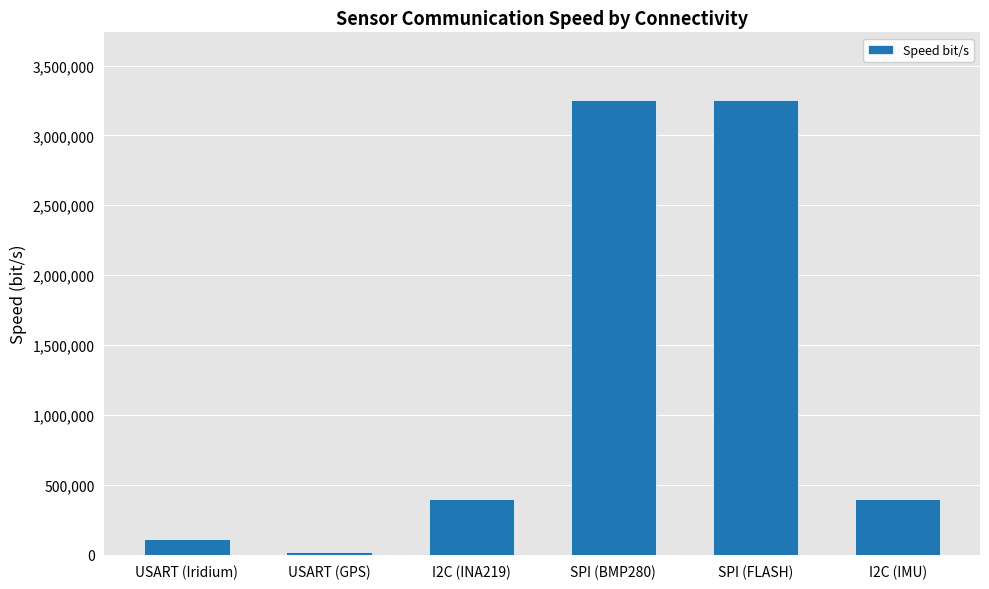

Reading left to right, transcribe all the data shown in this chart.

115200	19200	400000	3250000	3250000	400000